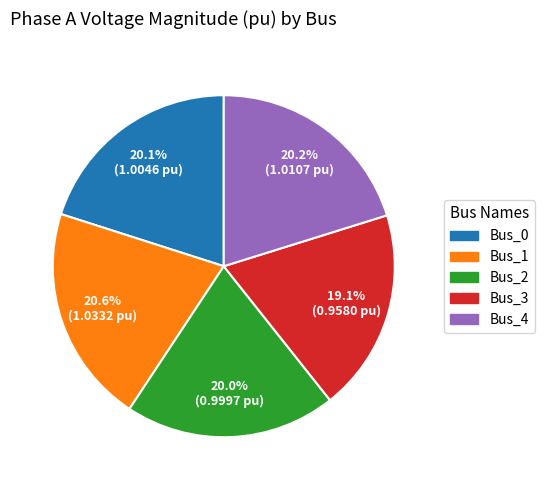

To the nearest percent, what portion does Bus_4 represent?

20%